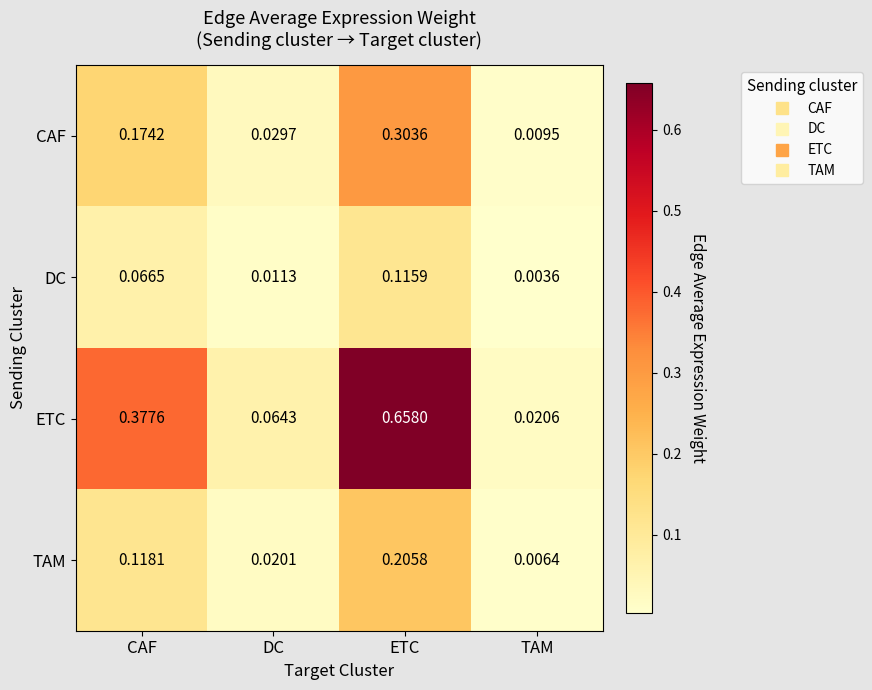

Which series has the largest total across all categories?

ETC